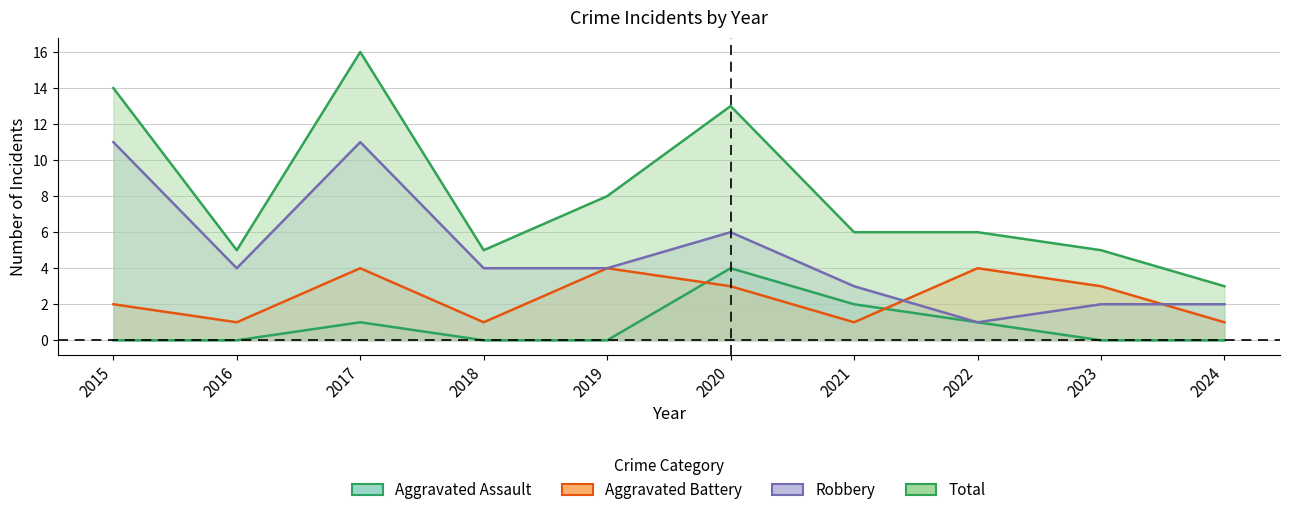

True or false: Total and Aggravated Battery cross at least once.

False